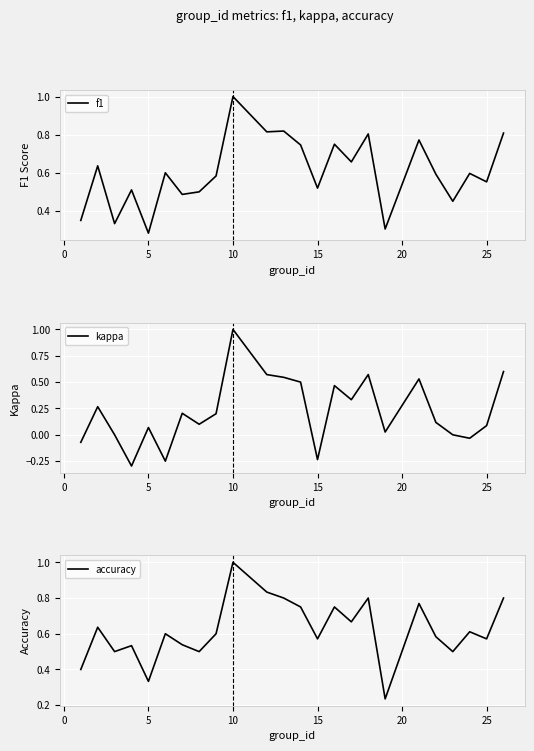

What is the minimum value for kappa?

-0.3